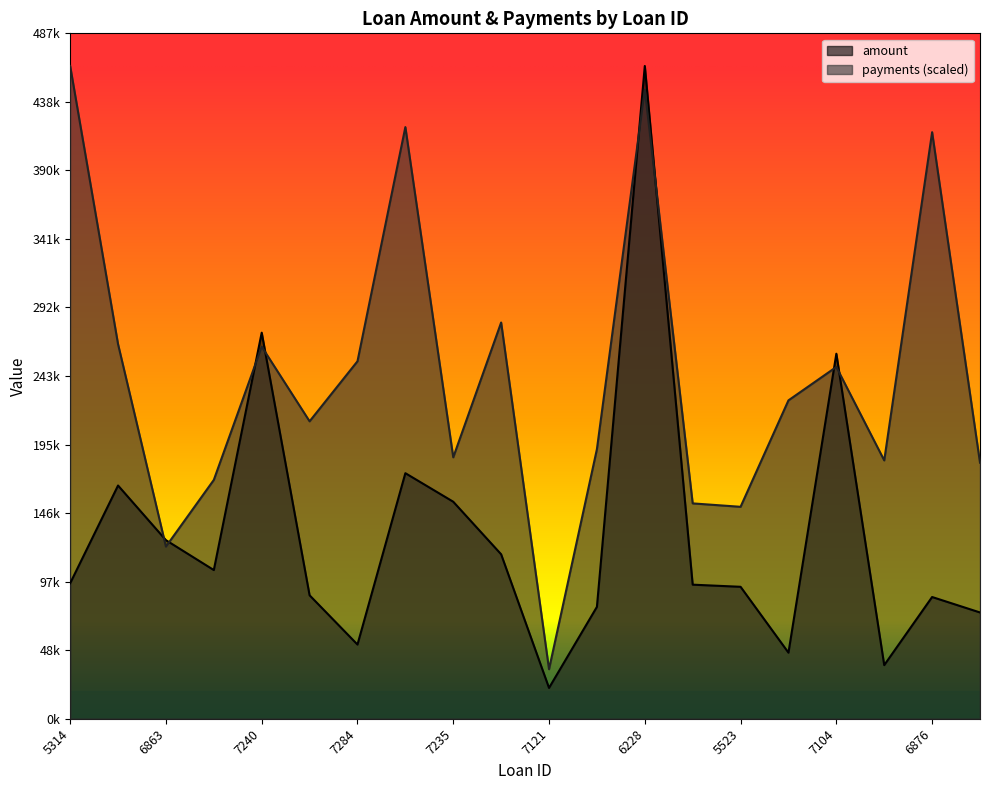

Is it true that amount equals 72858.0 at 7284?

False